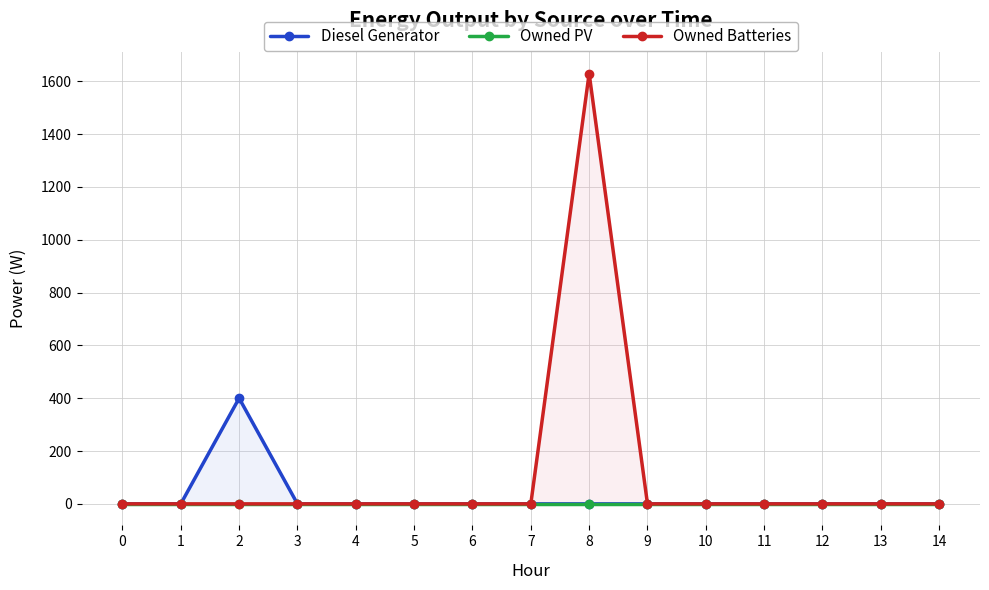

The value of Owned Batteries at 8 is 2767. True or false?

False